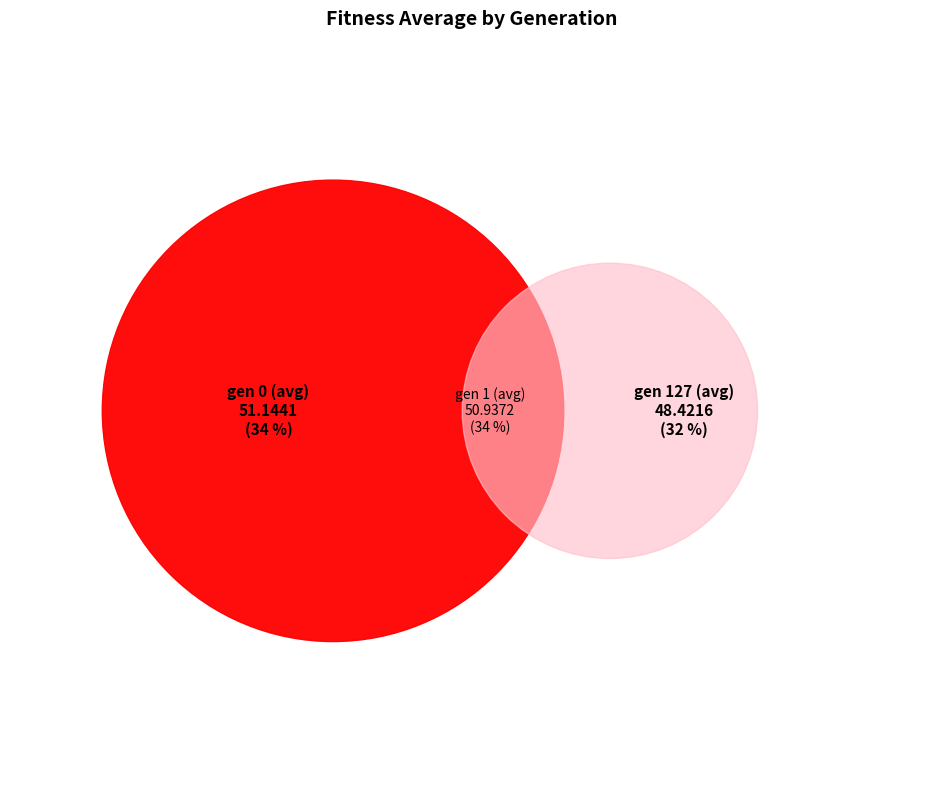

To the nearest percent, what portion does gen 127 (avg) represent?

32%